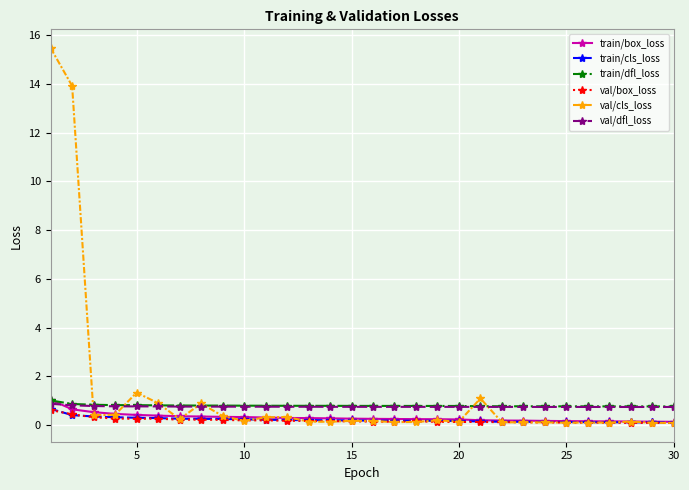

What is the value of the val/dfl_loss point at the 11th from the left?

0.8